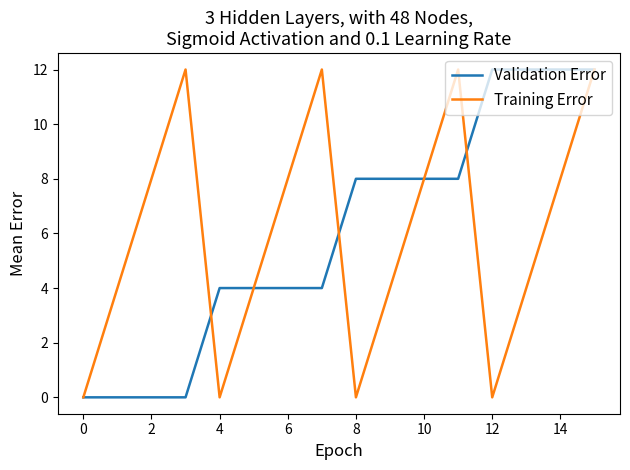

True or false: Validation Error and Training Error cross at least once.

True